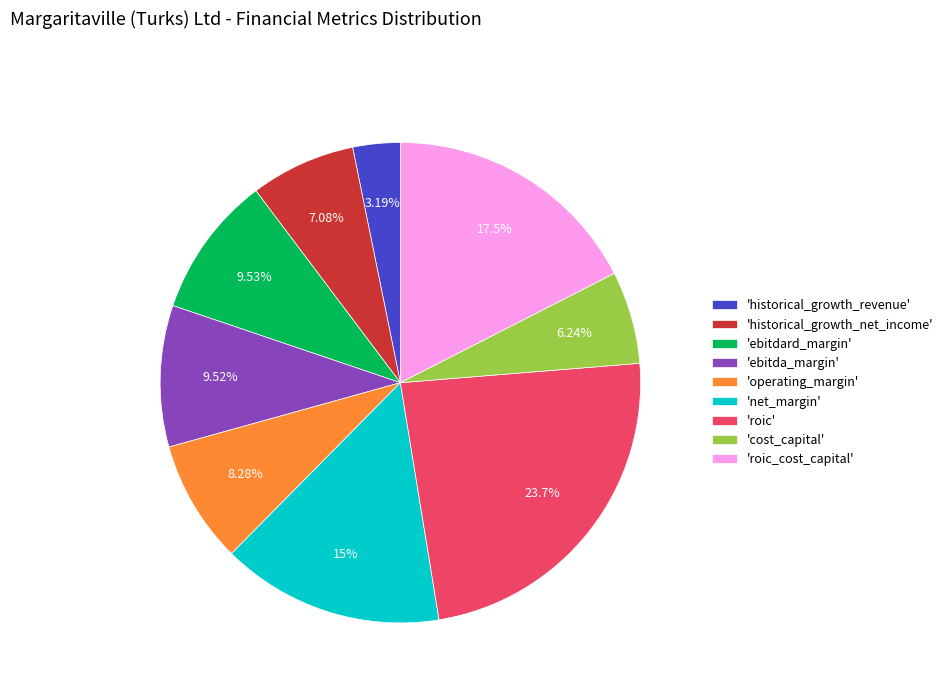

Which has a higher value, 'historical_growth_revenue' or 'roic'?

'roic'